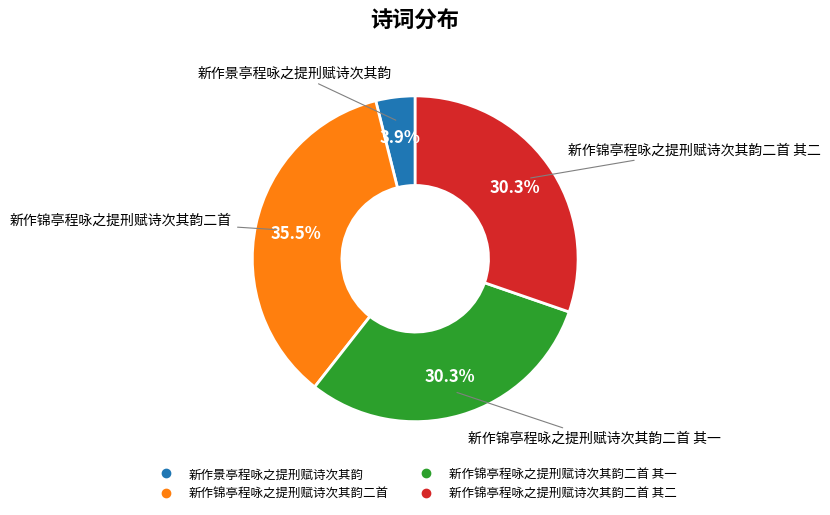

Does any single category account for the majority?

No